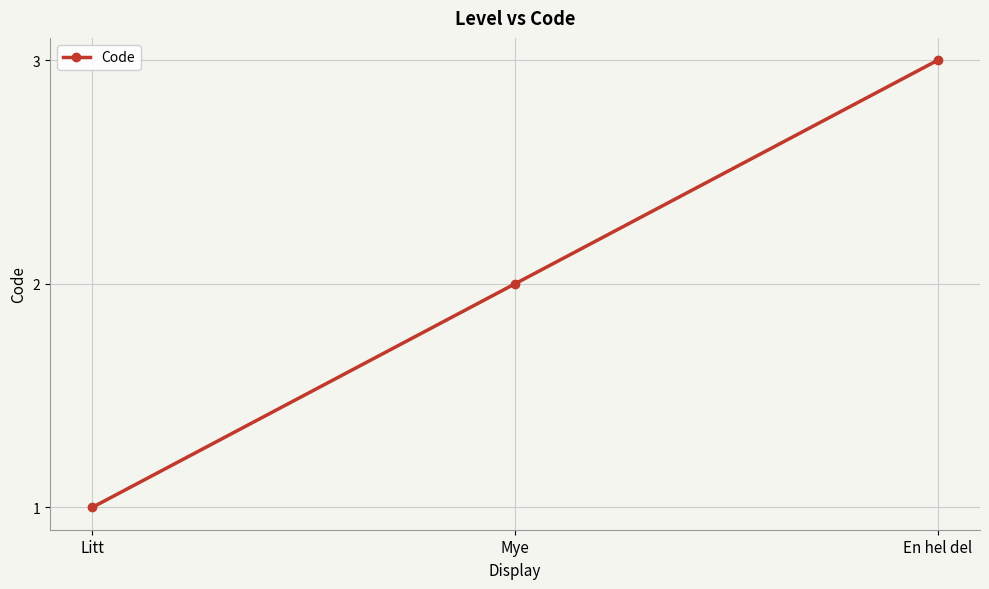

What is the change in value from Litt to En hel del?

+2